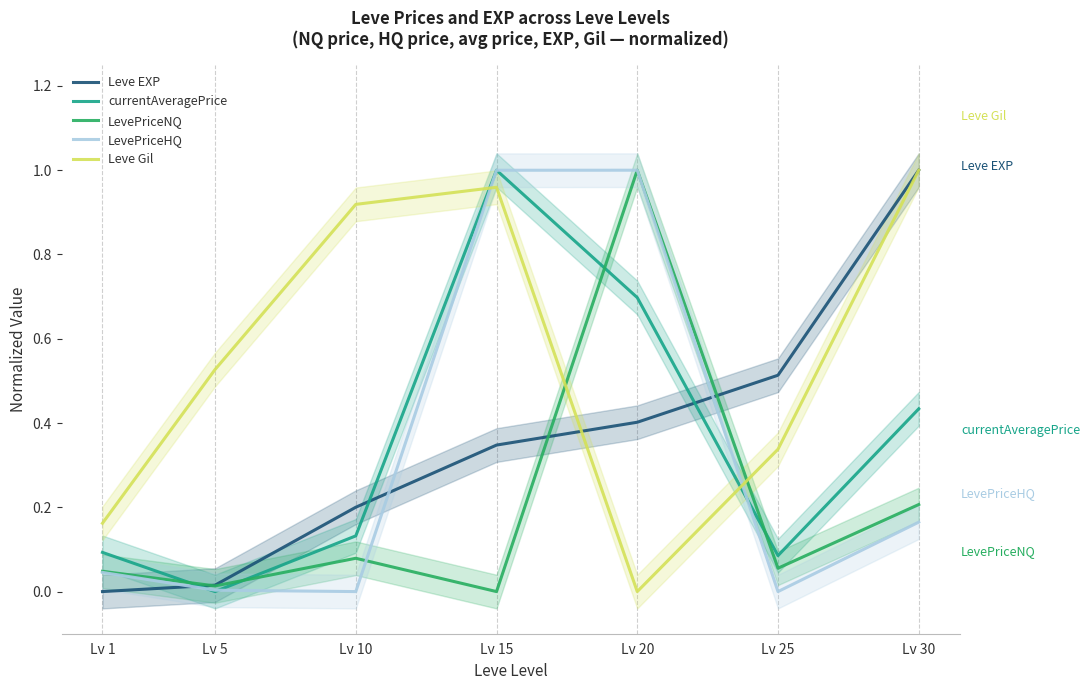

What is the greatest value displayed?

1.0